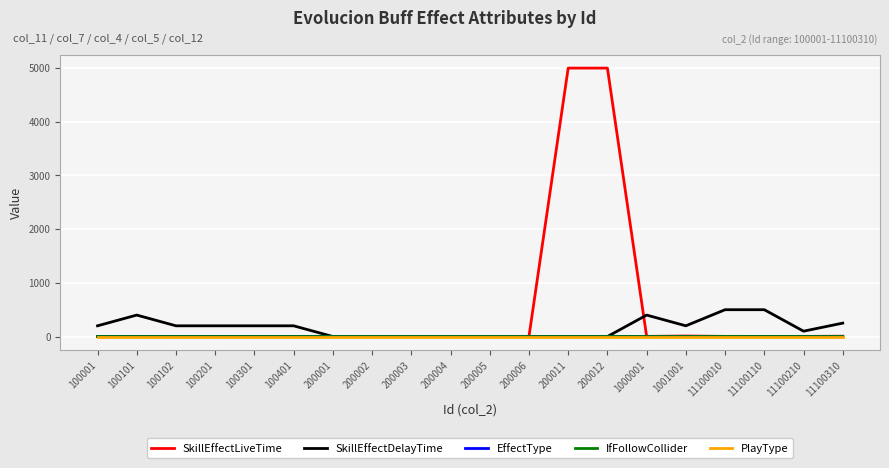

How many categories are shown in the chart?

20